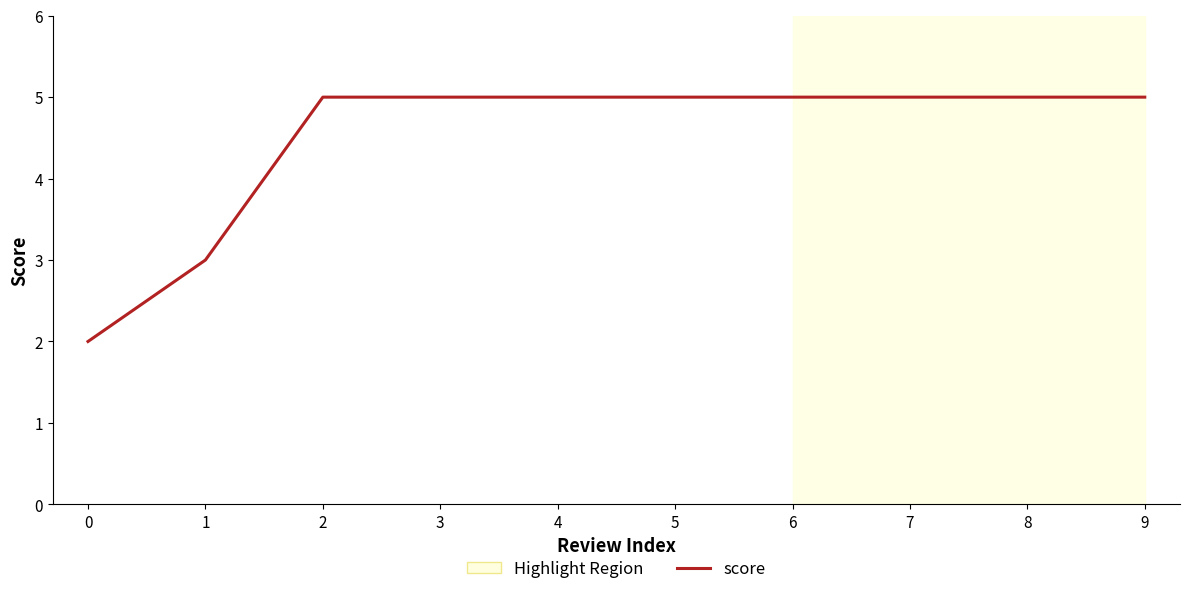

What is the difference between the values at 1 and 7?

2